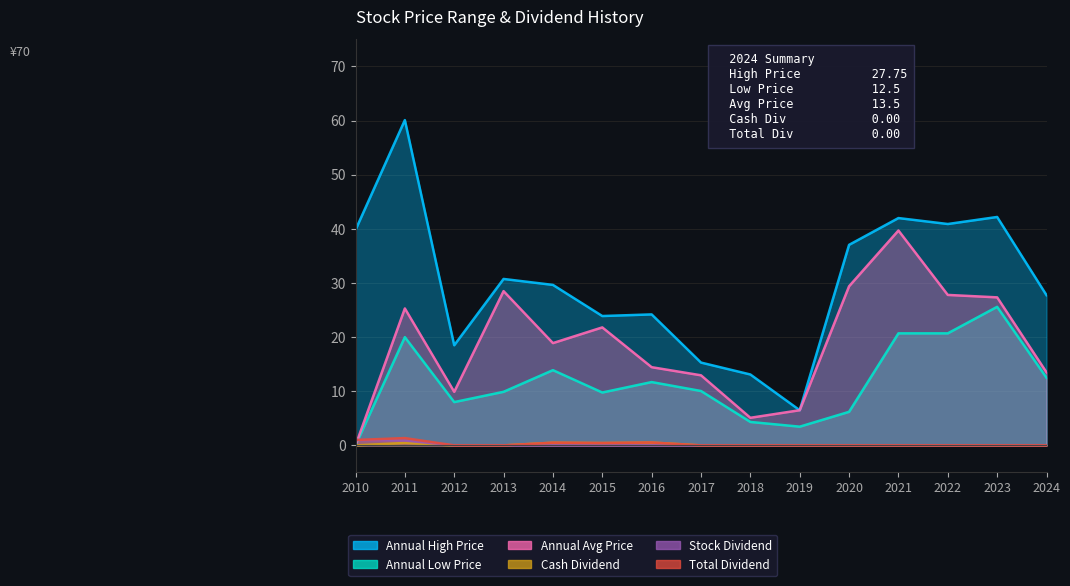

At which label is Stock Dividend closest to 0?

2012